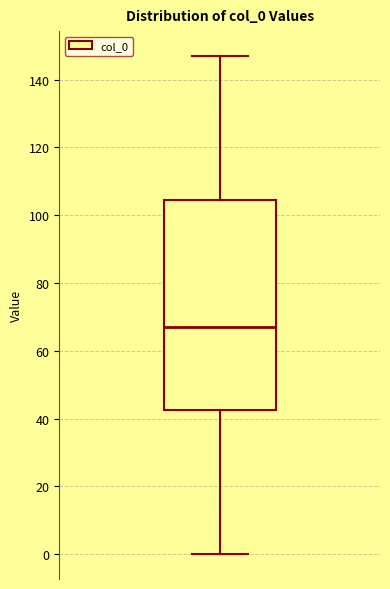

Read this box plot against the y-axis: the position of the median line, the range covered by the box, and the ends of both whiskers. The values are not printed on the chart, so give them approximately, as read against the axis.

median 68, box 42 to 104, whiskers 0 to 148